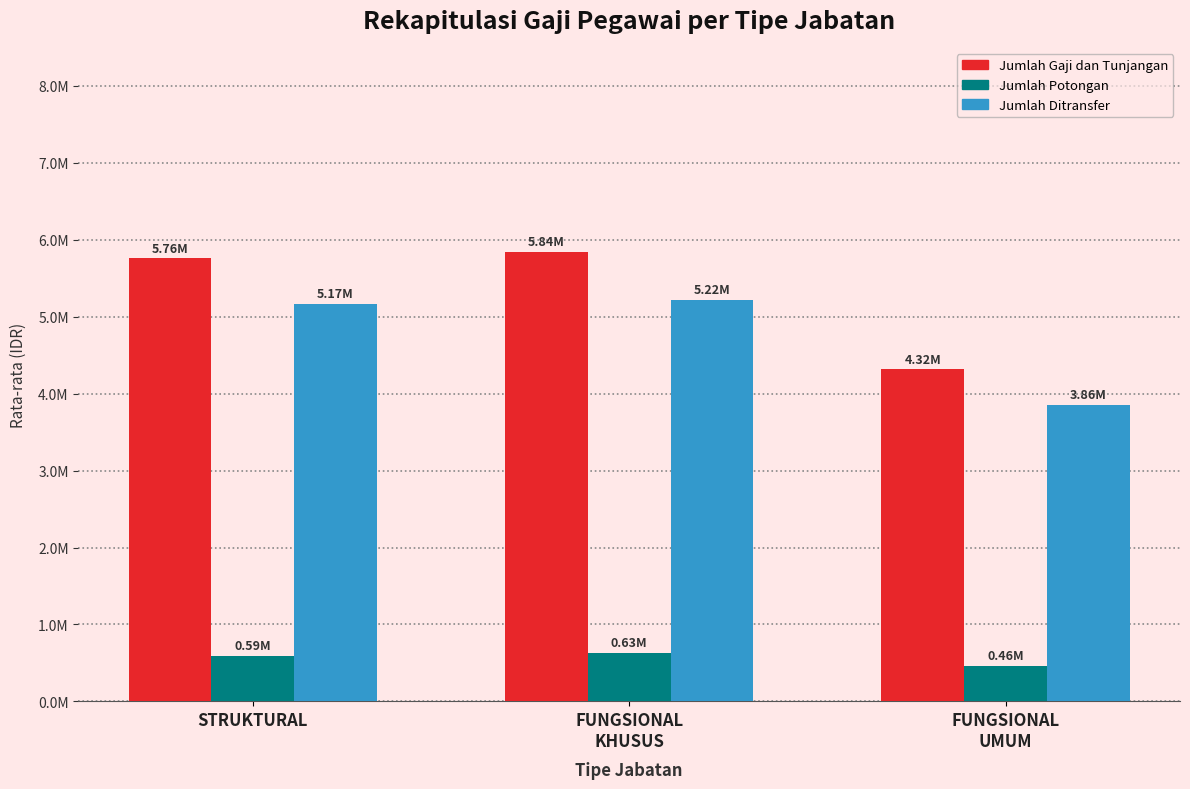

What is the maximum value shown in the chart?

5844324.5